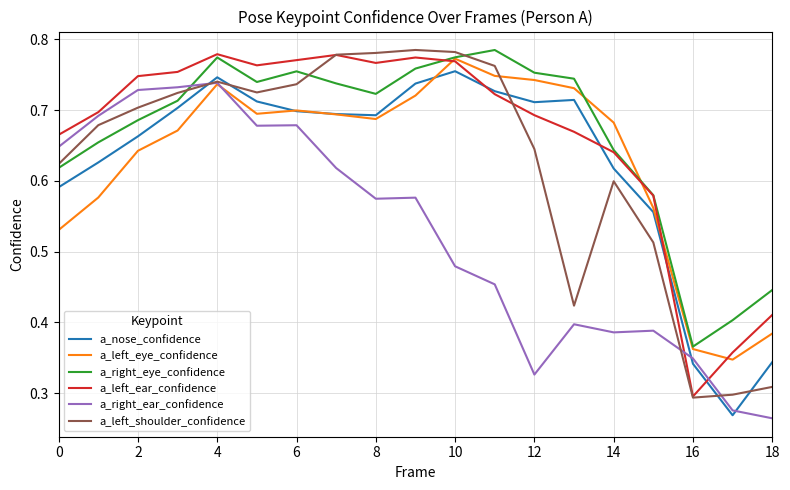

Which series has the widest spread of values?

a_left_shoulder_confidence